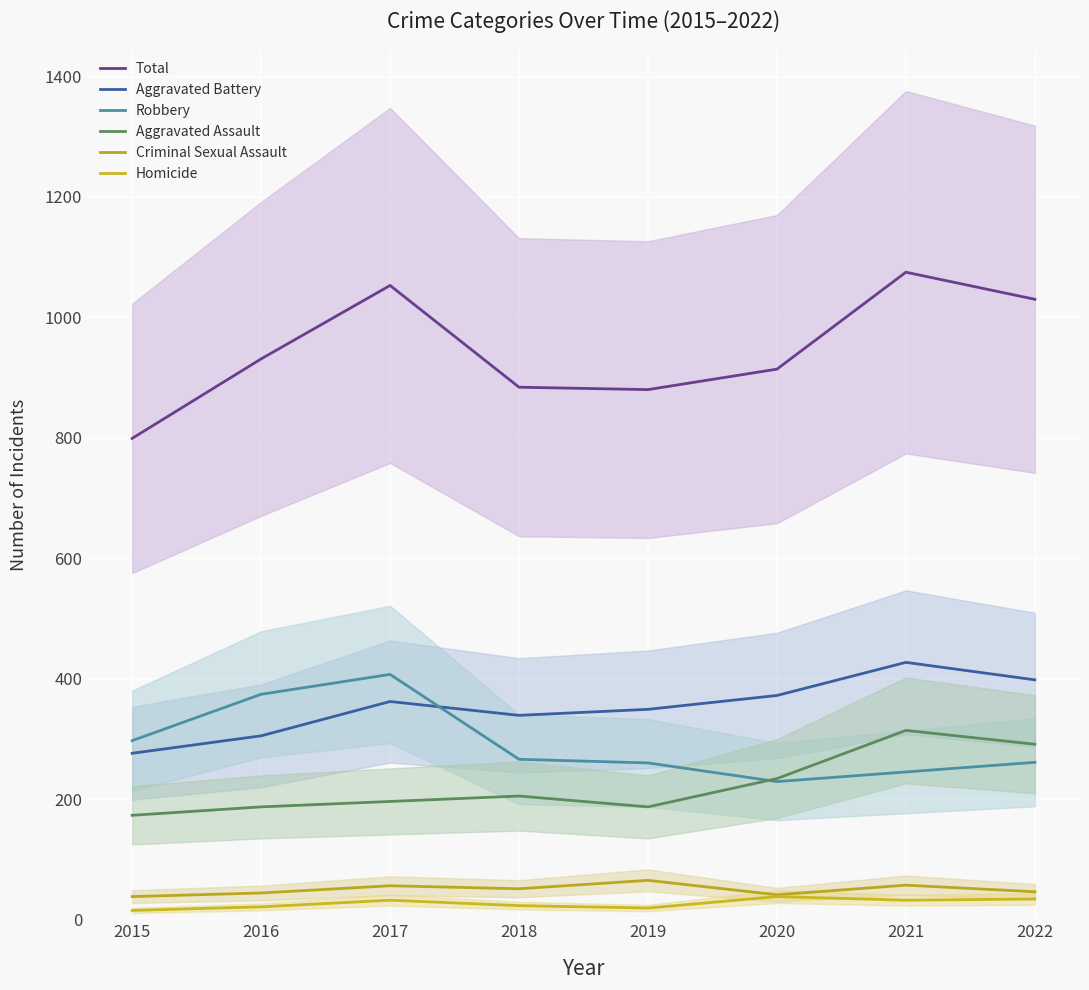

How many interior local peaks does the Robbery series have?

1